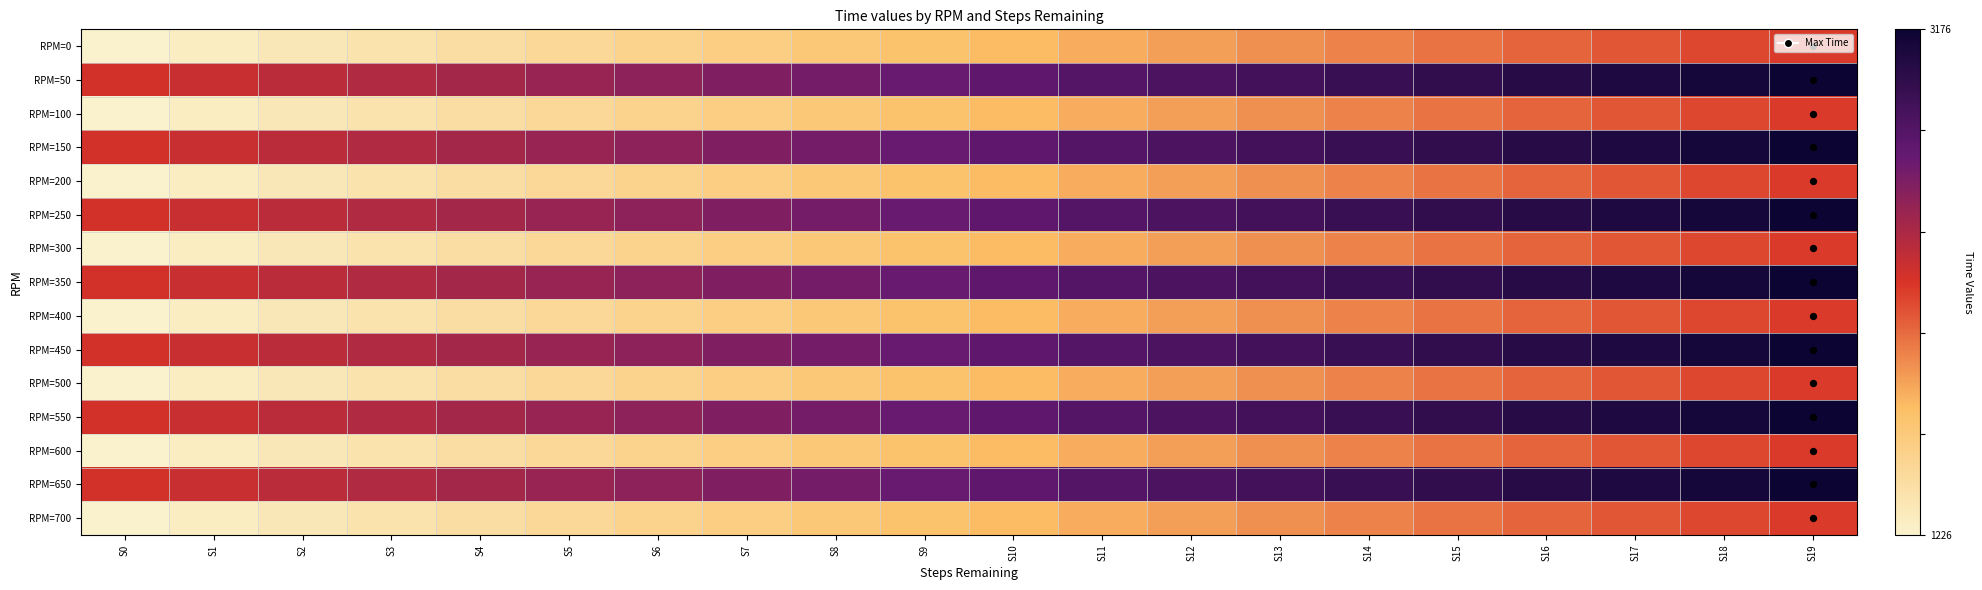

Which series has the largest total across all categories?

RPM=50